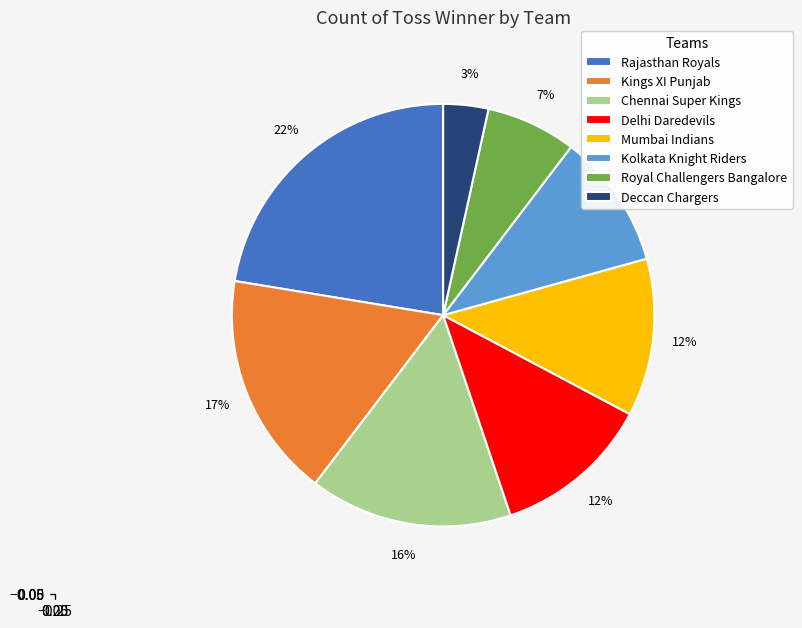

Which category has the biggest portion of the pie?

Rajasthan Royals